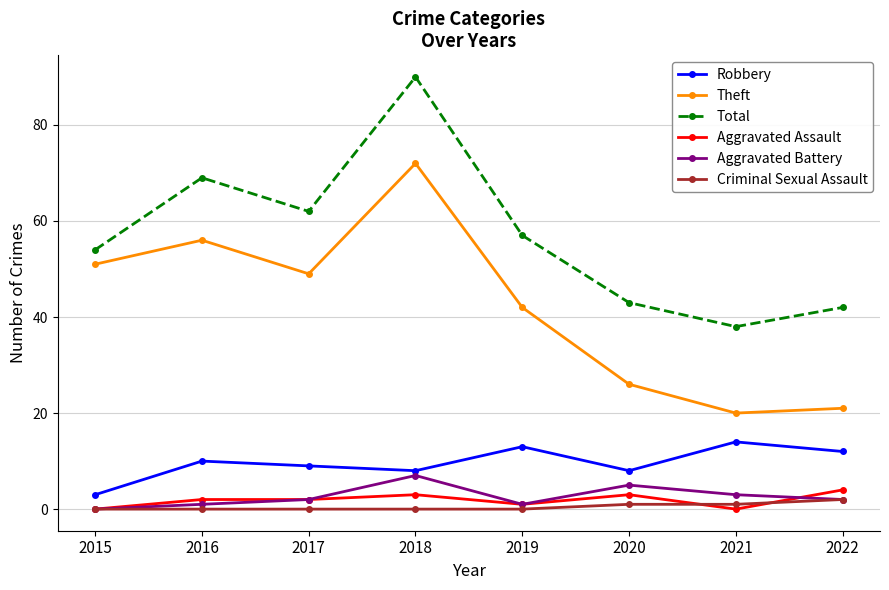

How many lines are shown in the chart?

6